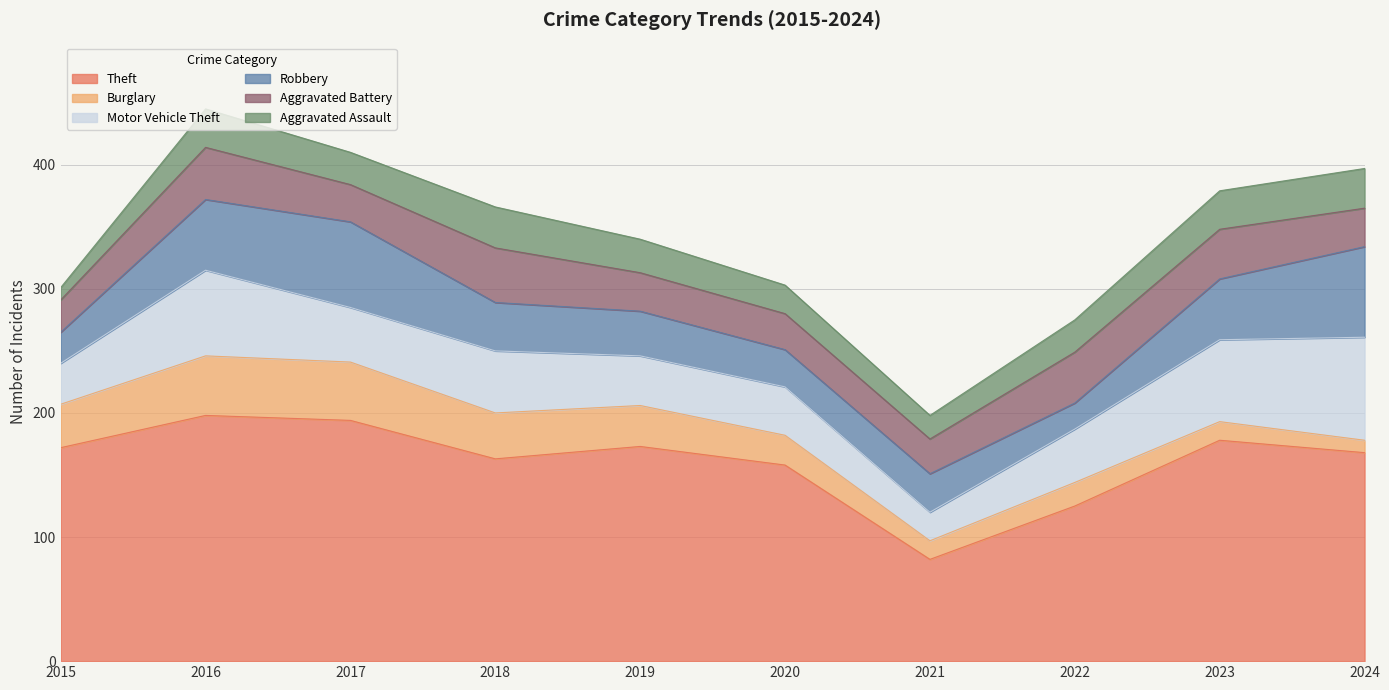

Reading left to right, transcribe all the data shown in this chart.

Theft: 2015=172	2016=198	2017=194	2018=163	2019=173	2020=158	2021=82	2022=125	2023=178	2024=168
Burglary: 2015=35	2016=48	2017=47	2018=37	2019=33	2020=24	2021=15	2022=19	2023=15	2024=10
Motor Vehicle Theft: 2015=33	2016=69	2017=44	2018=50	2019=40	2020=39	2021=23	2022=43	2023=66	2024=83
Robbery: 2015=25	2016=57	2017=69	2018=39	2019=36	2020=30	2021=31	2022=21	2023=49	2024=73
Aggravated Battery: 2015=26	2016=42	2017=30	2018=44	2019=31	2020=29	2021=28	2022=41	2023=40	2024=31
Aggravated Assault: 2015=10	2016=31	2017=26	2018=33	2019=27	2020=23	2021=19	2022=26	2023=31	2024=32